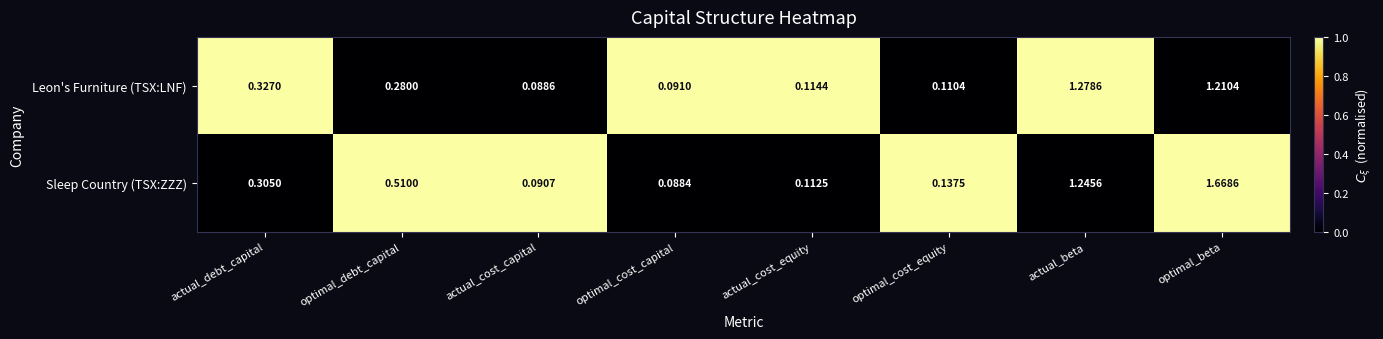

Rank the series by their average value, from lowest to highest.

Leon's Furniture (TSX:LNF), Sleep Country (TSX:ZZZ)